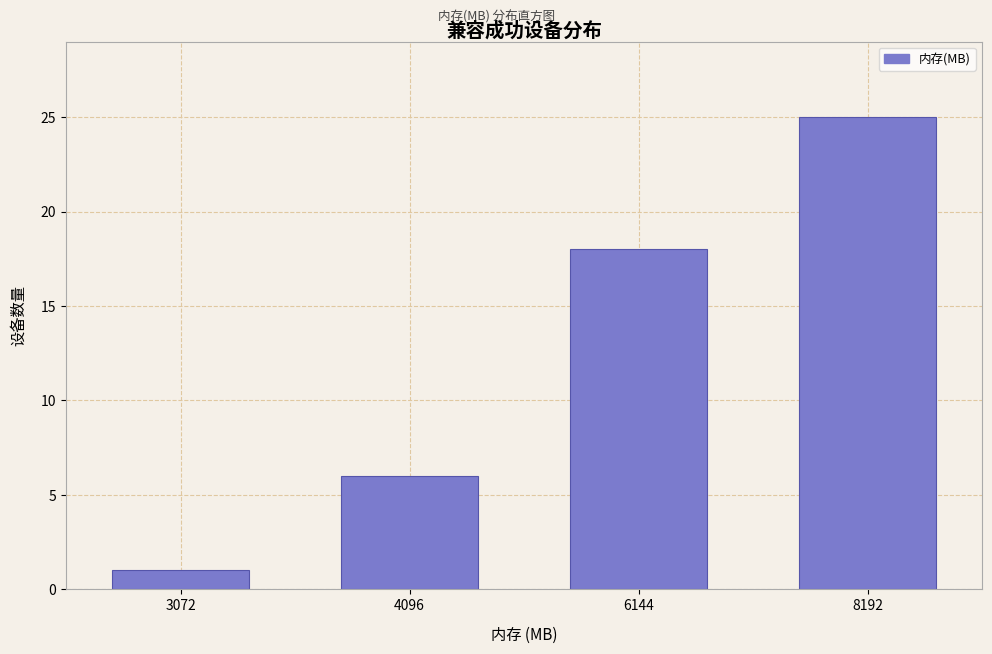

Reading right to left, list all the values displayed in this chart.

8192=25	6144=18	4096=6	3072=1